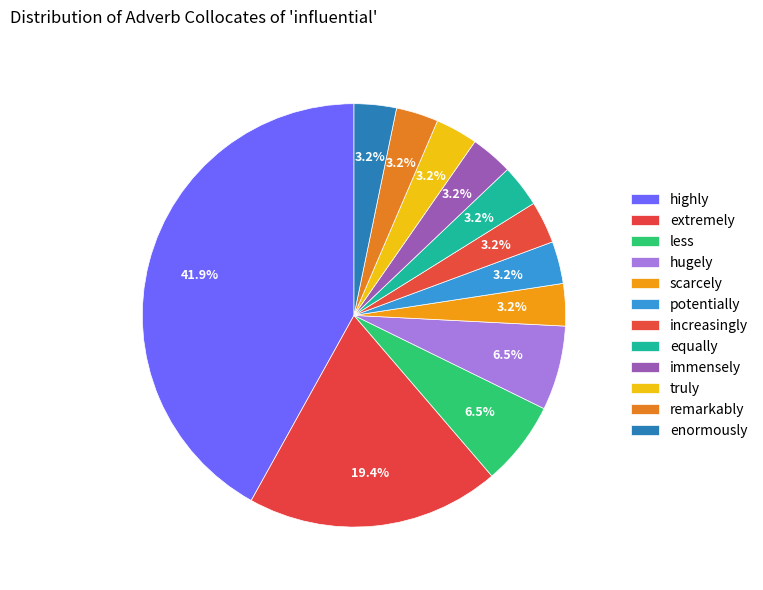

To the nearest percent, what is the difference between the largest and smallest slice percentages?

39%